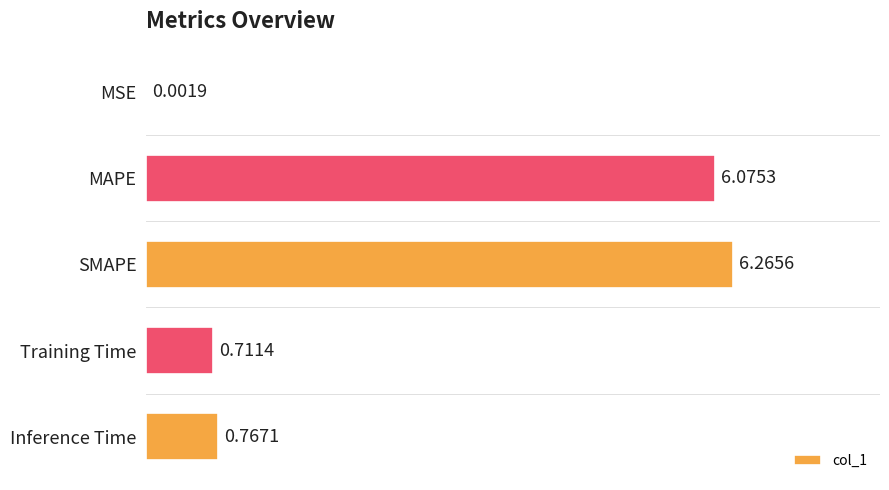

Which category has the highest value across all series?

SMAPE